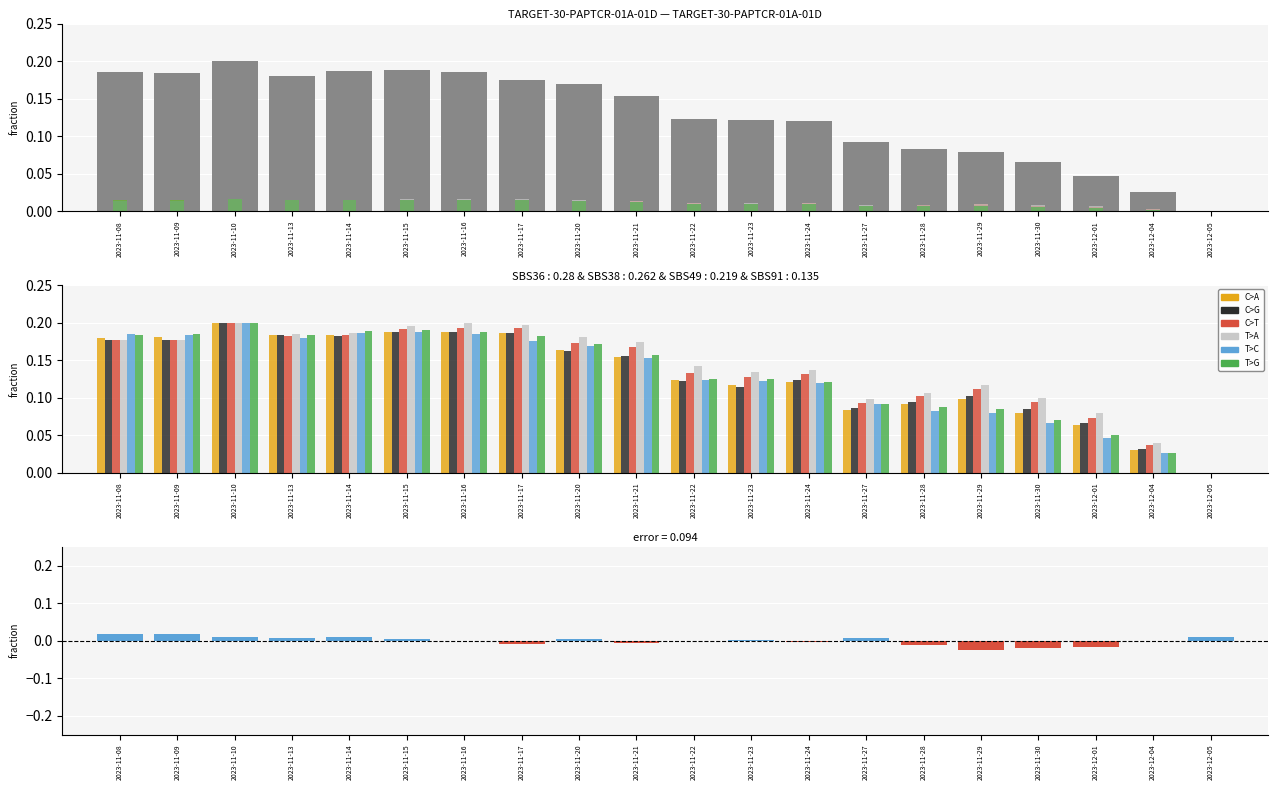

Is the value of T>C at 2023-11-15 greater than the value of C>G at 2023-11-15?

Yes